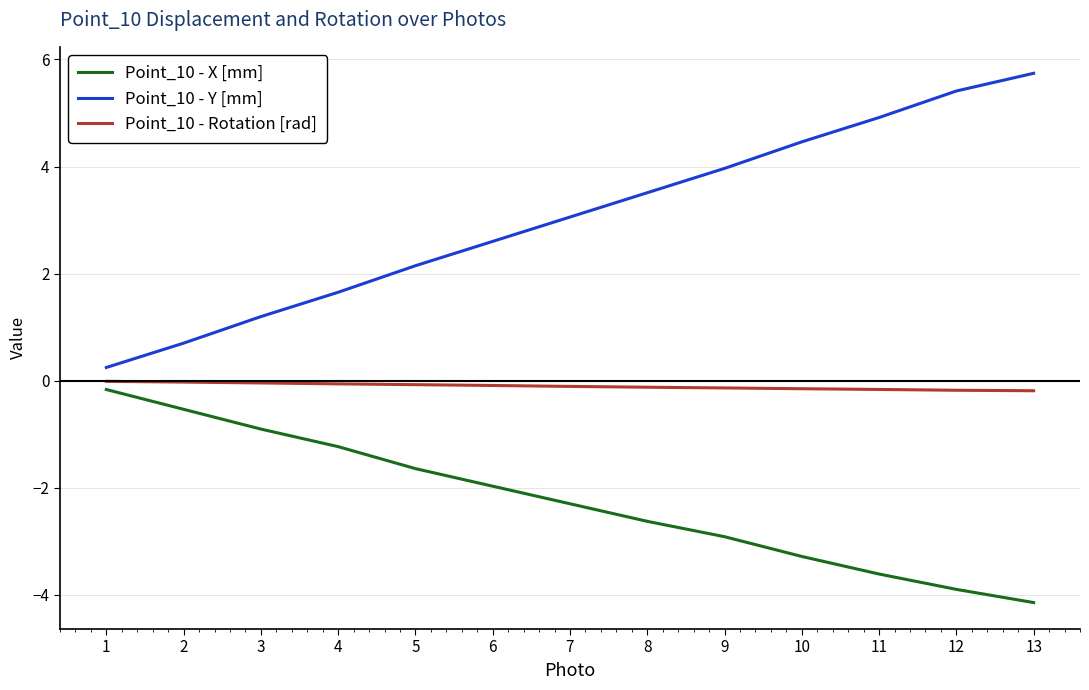

Which series has the largest total across all categories?

Point_10 - Y [mm]